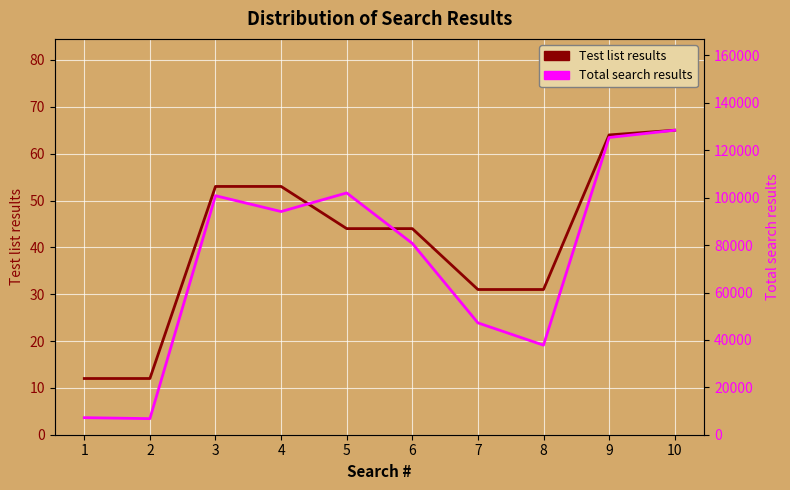

Which series has the largest range (max minus min)?

Total search results